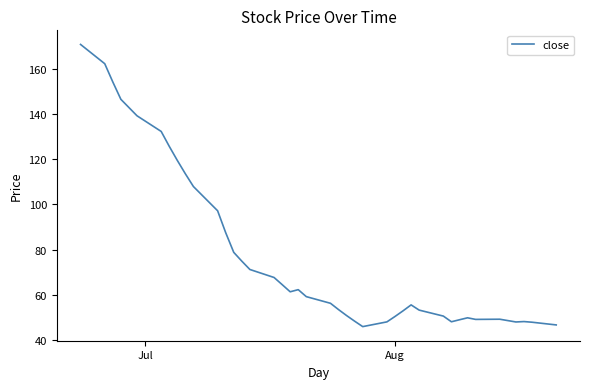

What is the maximum value shown in the chart?

171.0